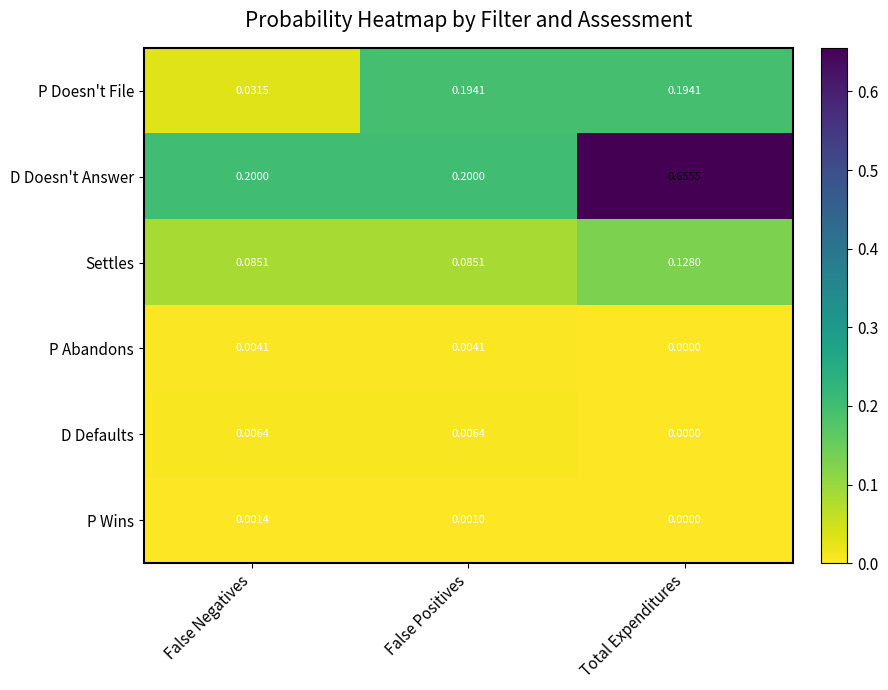

At how many categories does at least one series exceed 0?

3